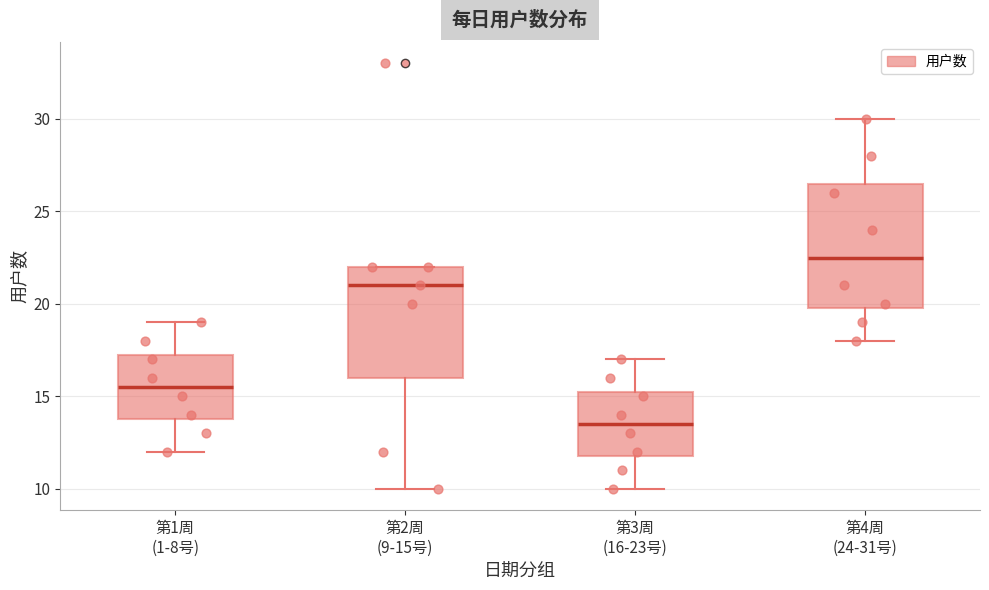

Reading left to right, read every box against the y-axis: the position of its median line, the range the box covers, and the ends of its whiskers. The values are not printed on the chart, so give them approximately, as read against the axis.

第1周 (1-8号): median 15.5, box 14.0 to 17.5, whiskers 12.0 to 19.0
第2周 (9-15号): median 21.0, box 16.0 to 22.0, whiskers 10.0 to 22.0
第3周 (16-23号): median 13.5, box 12.0 to 15.5, whiskers 10.0 to 17.0
第4周 (24-31号): median 22.5, box 20.0 to 26.5, whiskers 18.0 to 30.0